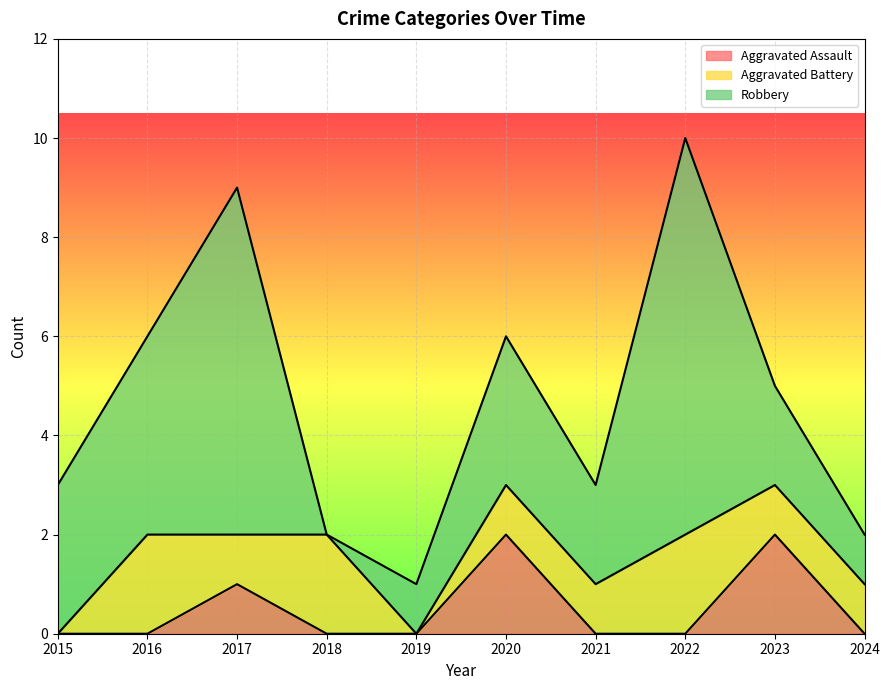

What is the total value across all series at 2015?

3